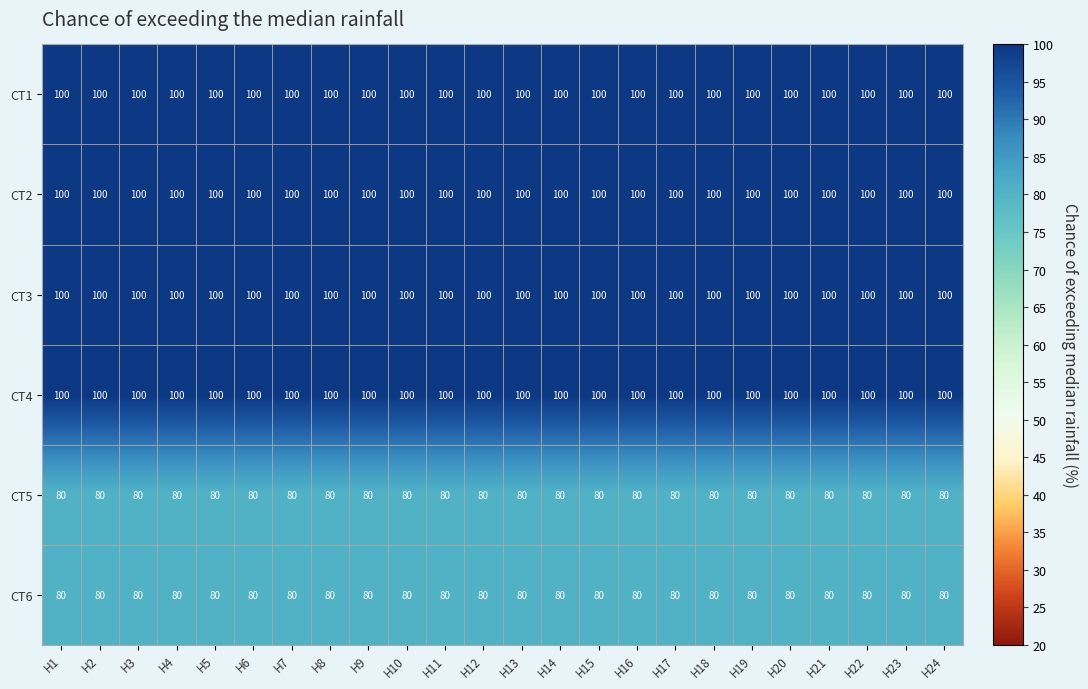

What is the highest value of the CT1 series?

100